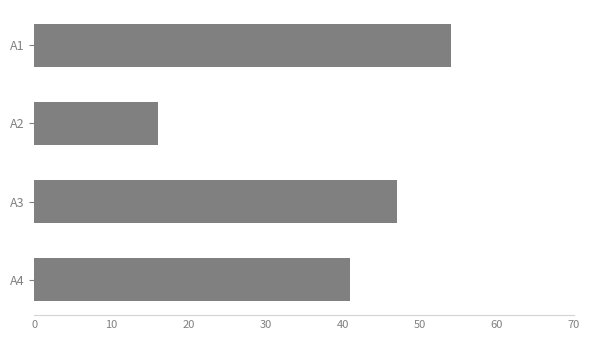

At which category does the chart reach its minimum across all series?

A2